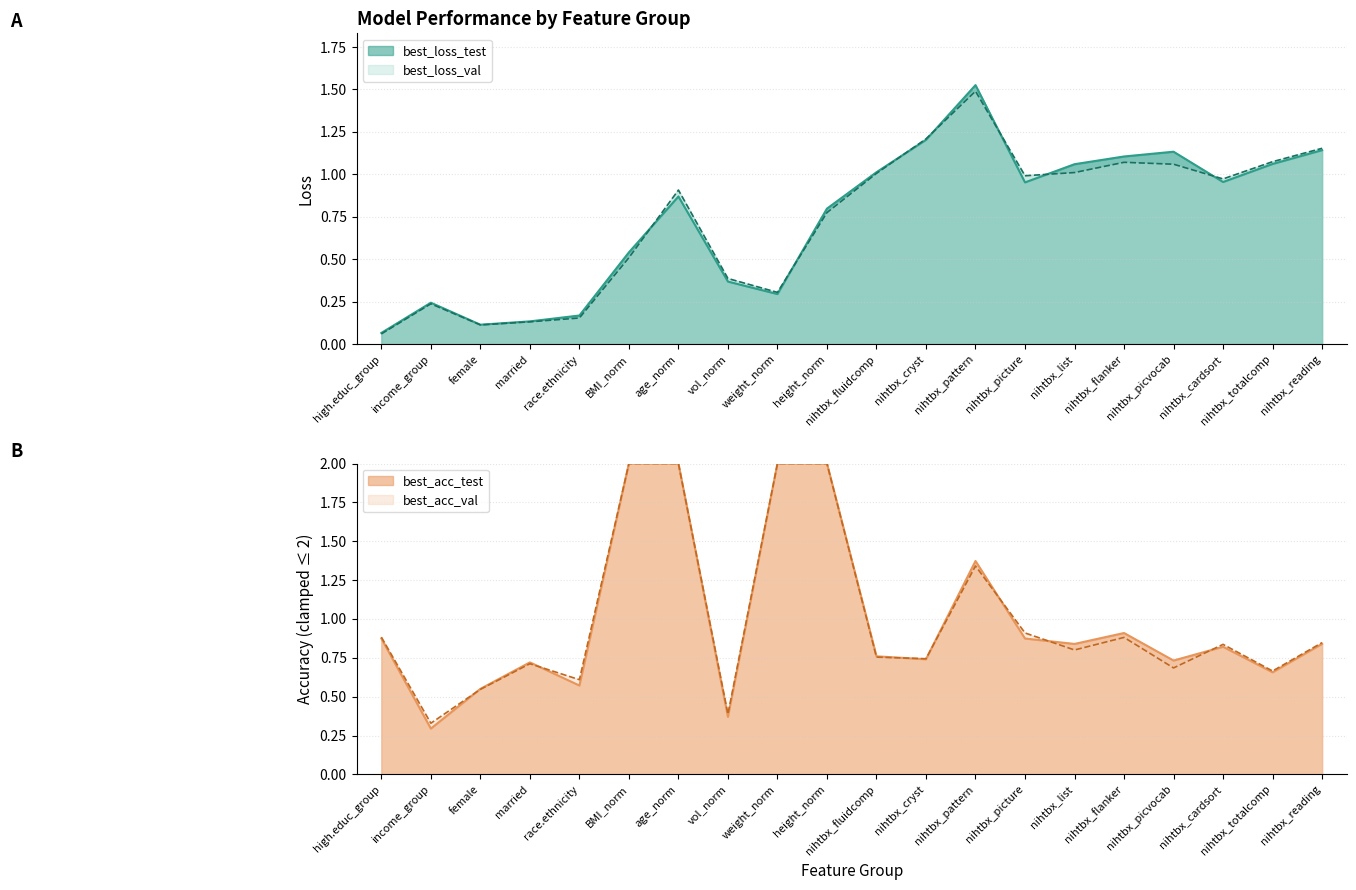

What is the label of the 18th point from the right?

female